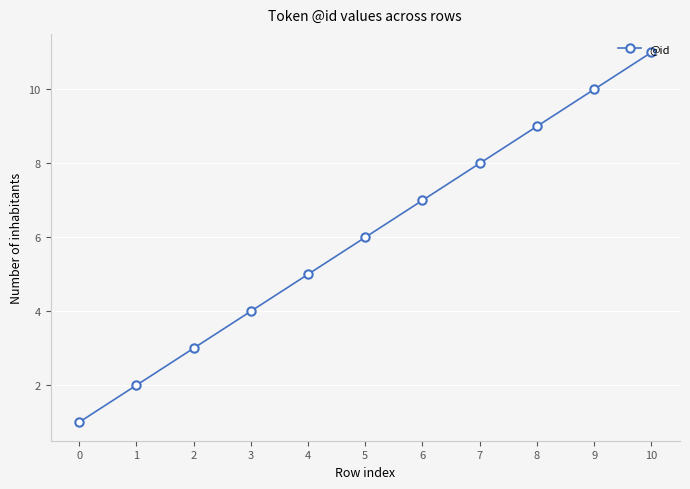

How many lines are shown in the chart?

1